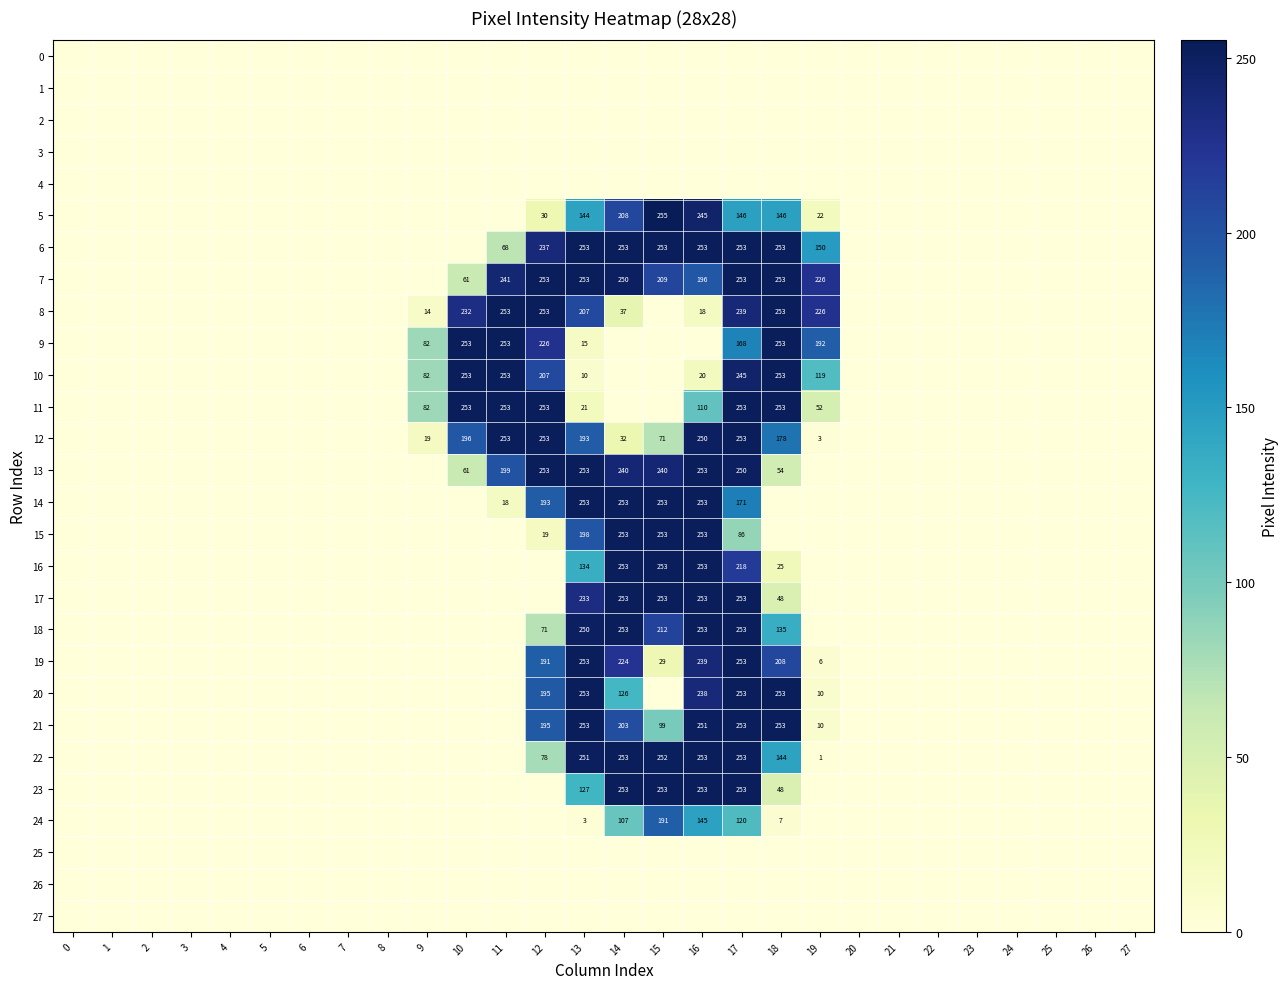

The value of 15 at 15 is 78. True or false?

False